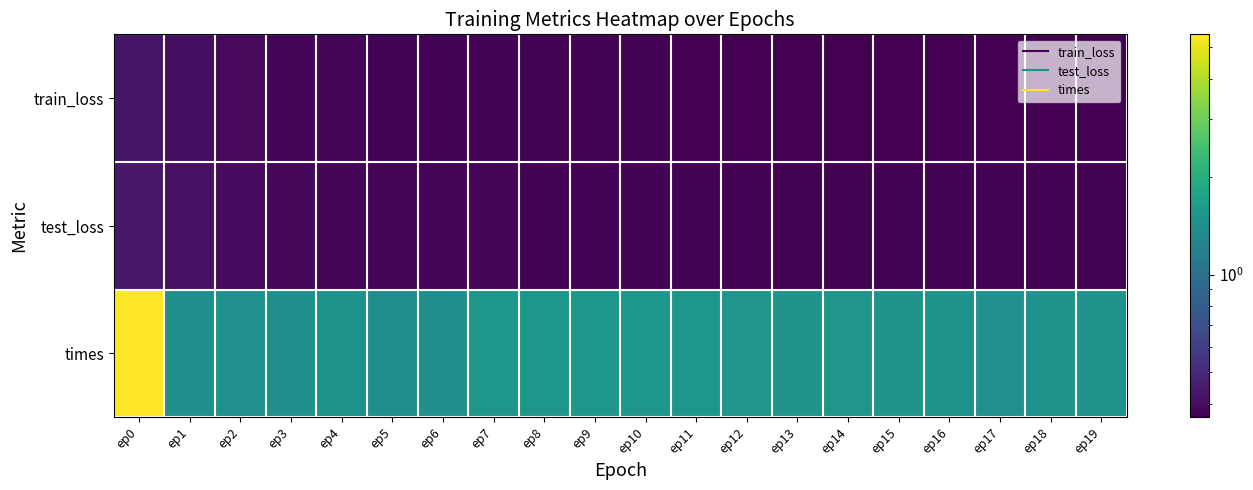

Reading left to right, transcribe all the data shown in this chart.

train_loss: ep0=0.4	ep1=0.4	ep2=0.4	ep3=0.4	ep4=0.4	ep5=0.4	ep6=0.4	ep7=0.4	ep8=0.4	ep9=0.4	ep10=0.4	ep11=0.4	ep12=0.4	ep13=0.4	ep14=0.4	ep15=0.4	ep16=0.4	ep17=0.4	ep18=0.4	ep19=0.4
test_loss: ep0=0.4	ep1=0.4	ep2=0.4	ep3=0.4	ep4=0.4	ep5=0.4	ep6=0.4	ep7=0.4	ep8=0.4	ep9=0.4	ep10=0.4	ep11=0.4	ep12=0.4	ep13=0.4	ep14=0.4	ep15=0.4	ep16=0.4	ep17=0.4	ep18=0.4	ep19=0.4
times: ep0=5.5	ep1=1.4	ep2=1.4	ep3=1.4	ep4=1.4	ep5=1.4	ep6=1.4	ep7=1.5	ep8=1.5	ep9=1.5	ep10=1.5	ep11=1.5	ep12=1.5	ep13=1.5	ep14=1.5	ep15=1.5	ep16=1.4	ep17=1.4	ep18=1.5	ep19=1.4